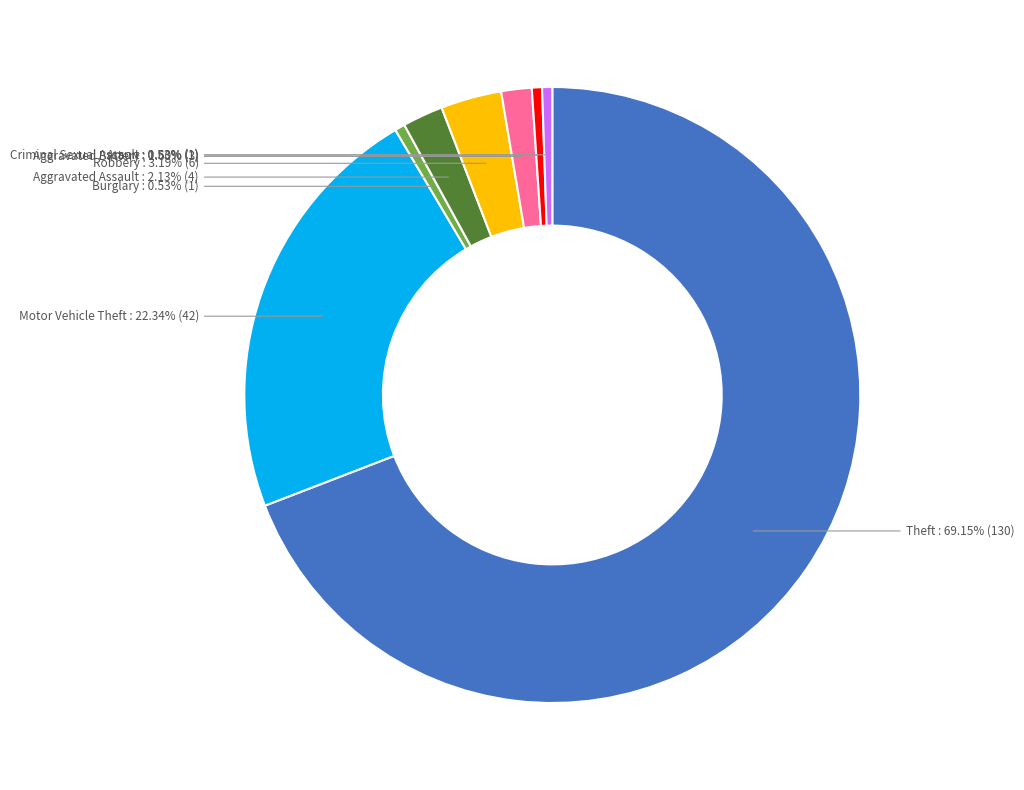

How many segments does this pie chart have?

8